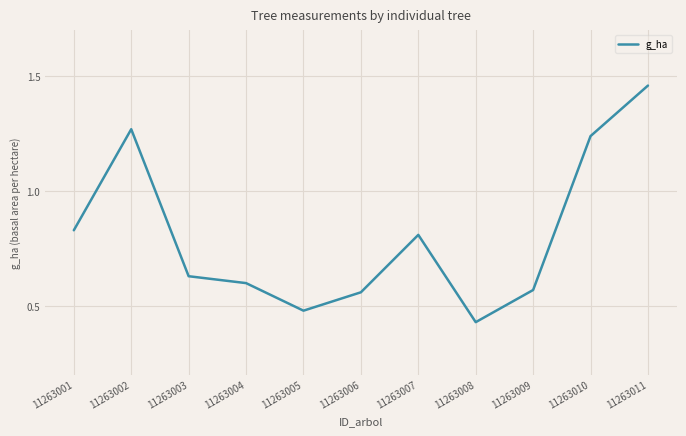

At which category does the chart reach its minimum across all series?

11263008